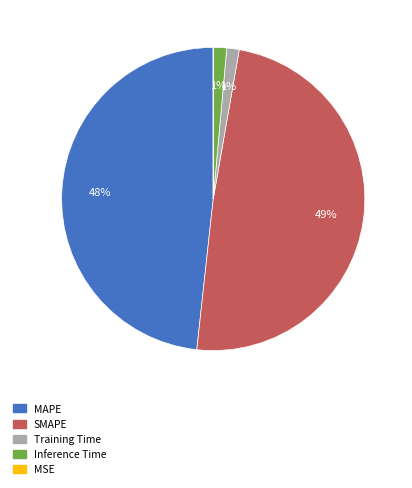

Do MAPE and SMAPE together represent more than half of the pie?

Yes